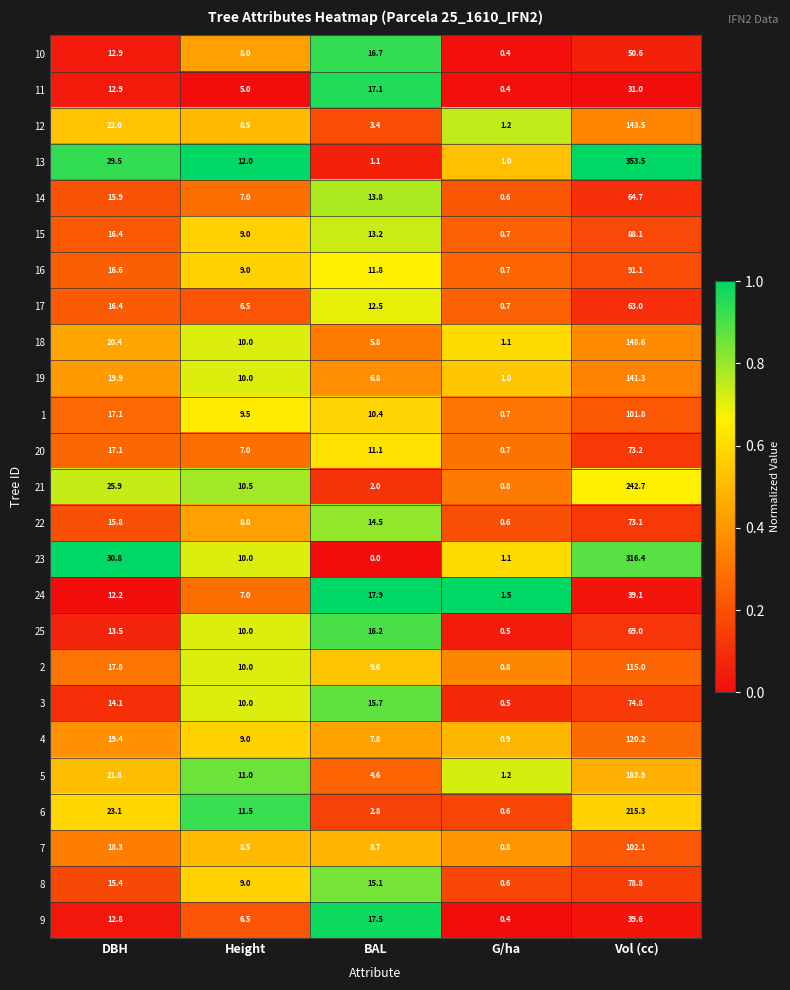

What is the total value across all series at G/ha?

19.5